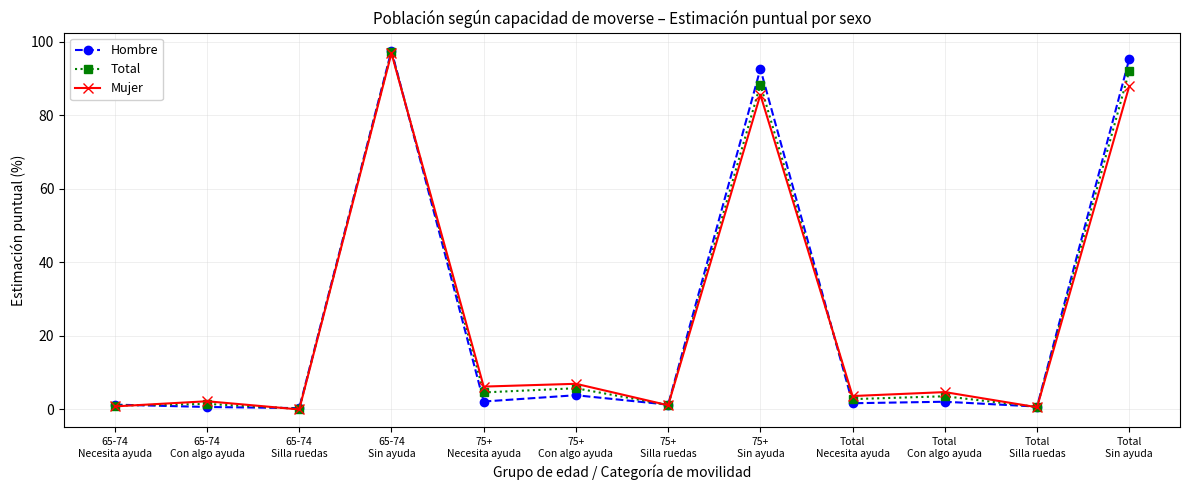

What are all the series names shown in the legend?

Hombre, Total, Mujer